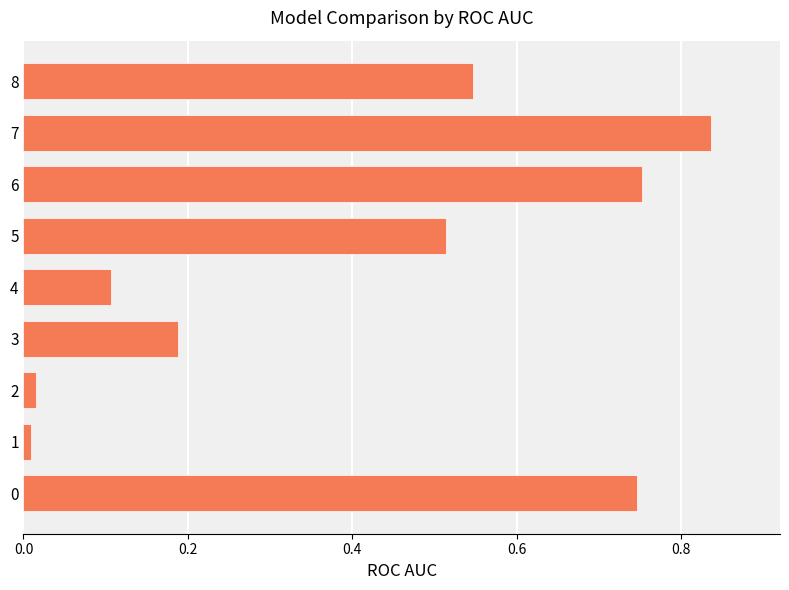

What is the average value?

0.4